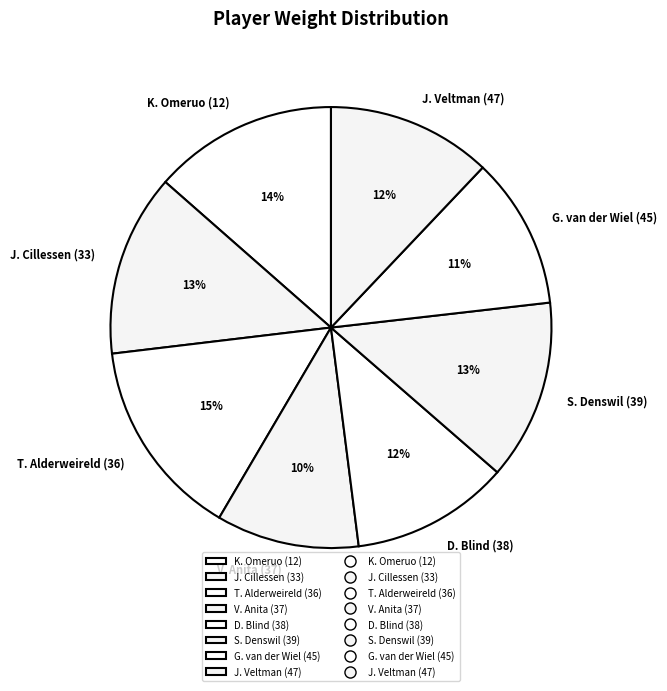

Is the sum of K. Omeruo (12) and V. Anita (37) greater than half?

No